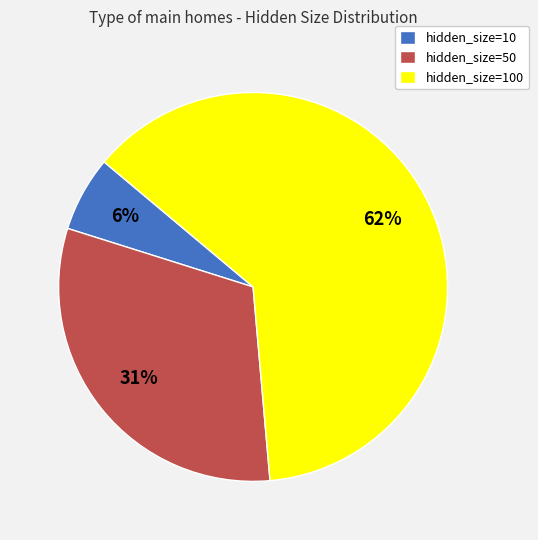

What is the largest slice in the pie chart?

hidden_size=100